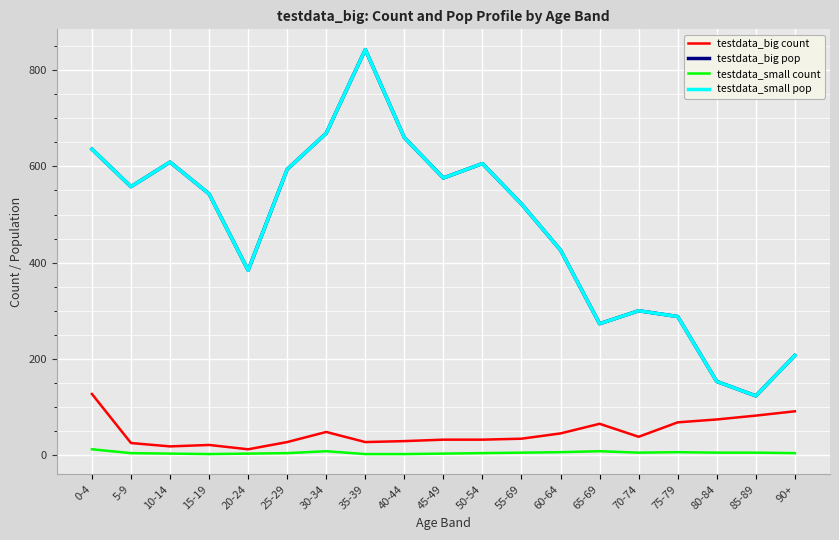

What is the approximate value of testdata_small count at 0-4, to the nearest 5?

10